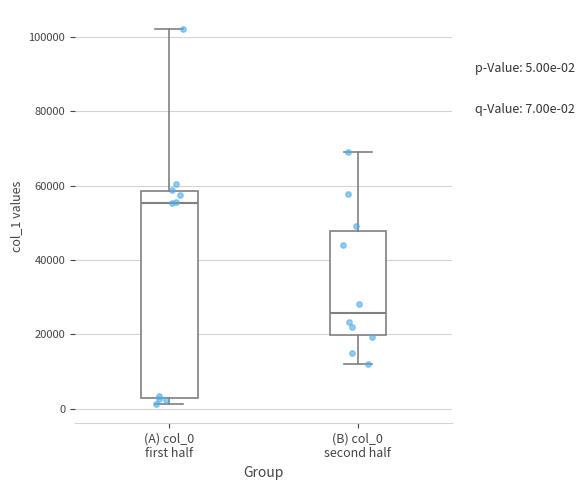

Which box's median line is the highest?

(A) col_0 first half